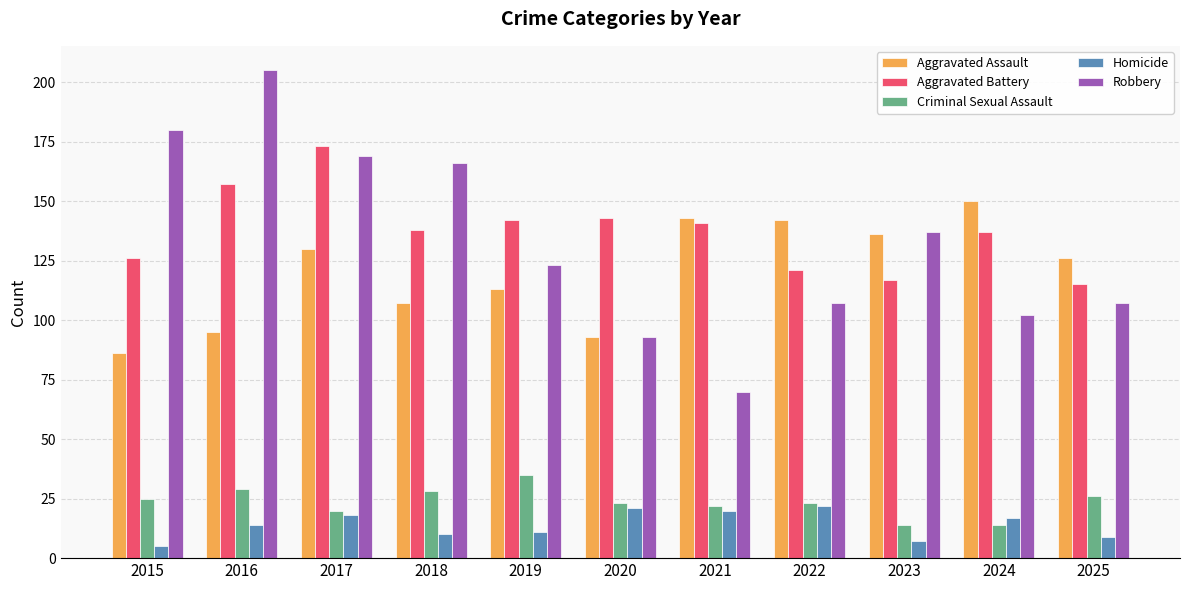

At which category is the sum across all series the highest?

2017